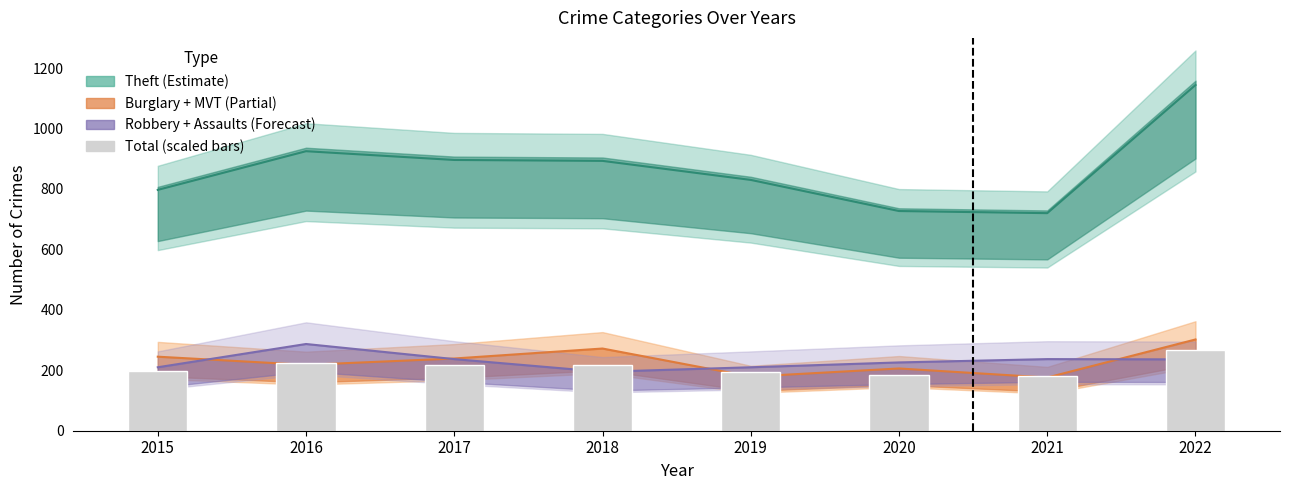

Reading right to left, what are all the values shown in this chart?

2022=266.6	2021=180.3	2020=183.7	2019=192.9	2018=216.2	2017=218.3	2016=225.2	2015=198.9